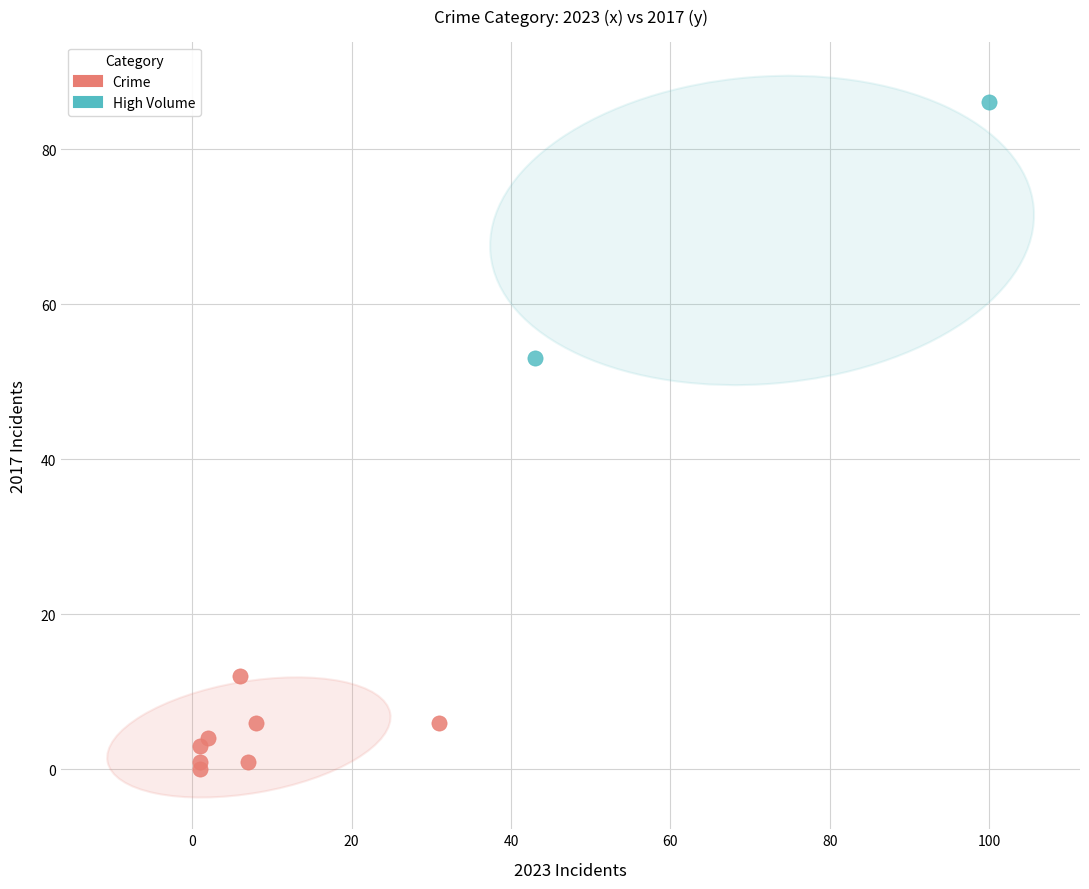

Which series contains the highest Y value?

High Volume